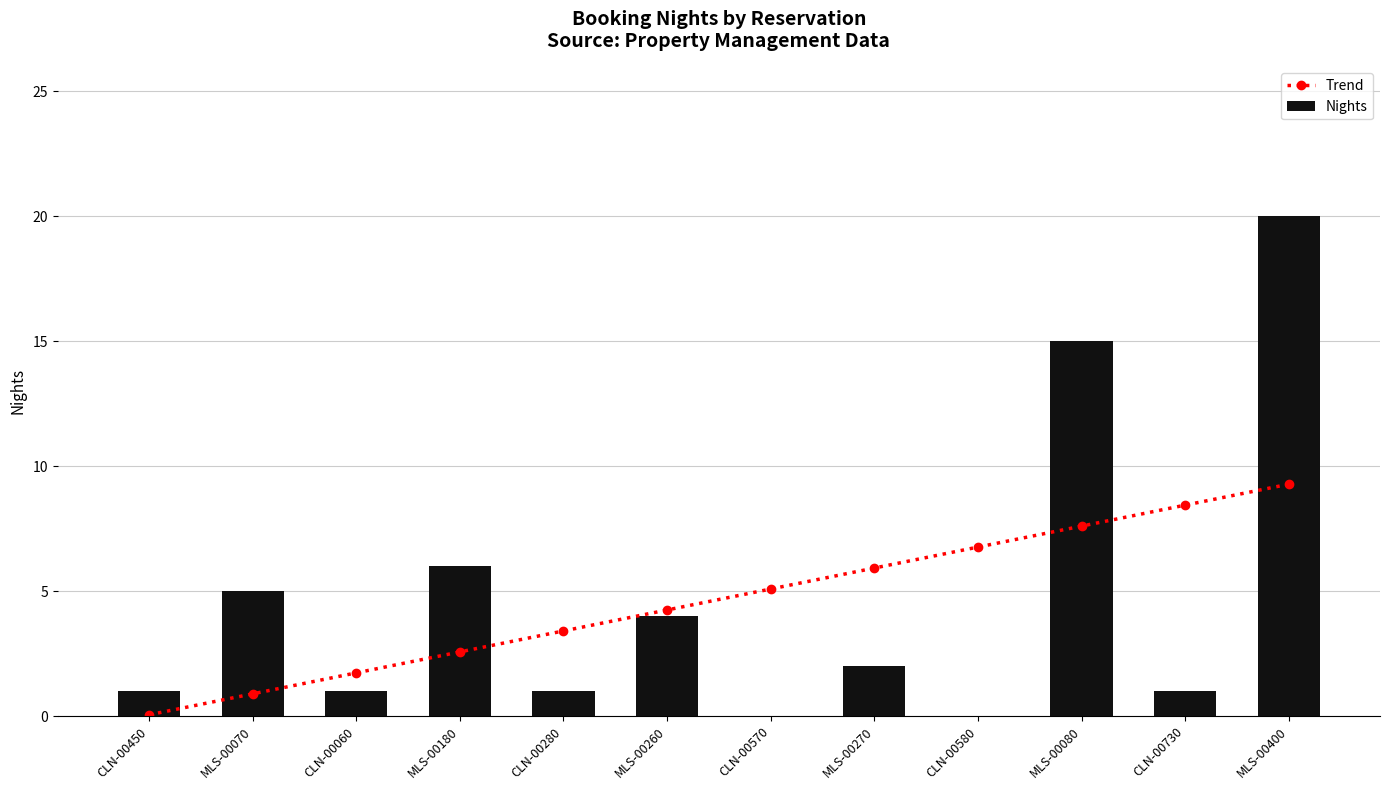

Reading right to left, extract all data points from this chart.

Trend: 9.3	8.4	7.6	6.8	5.9	5.1	4.2	3.4	2.6	1.7	0.9	0.1
Nights: 20.0	1.0	15.0	0.0	2.0	0.0	4.0	1.0	6.0	1.0	5.0	1.0